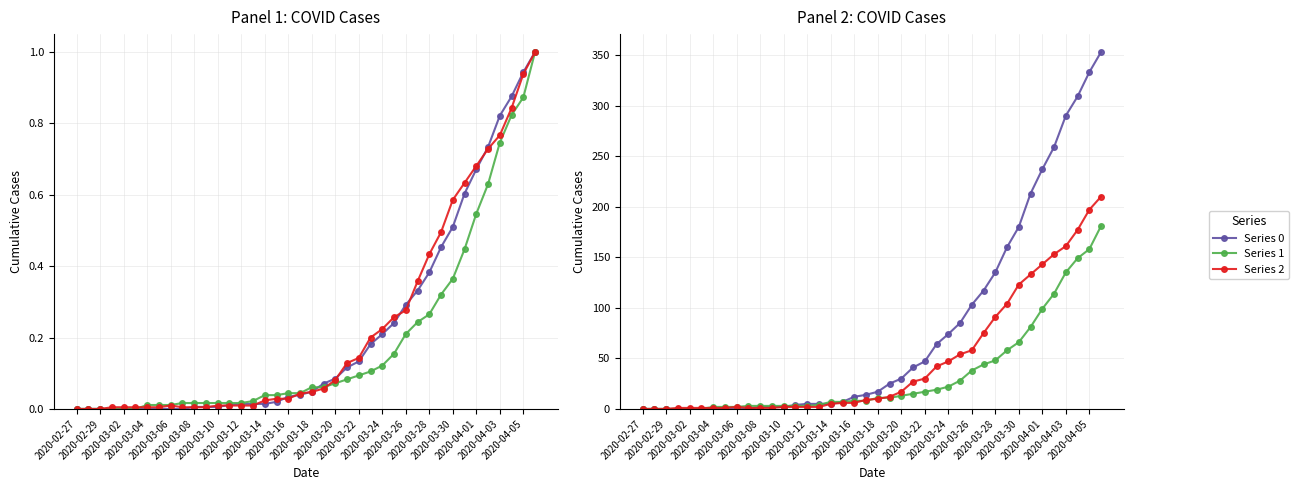

How many categories are shown in the chart?

40